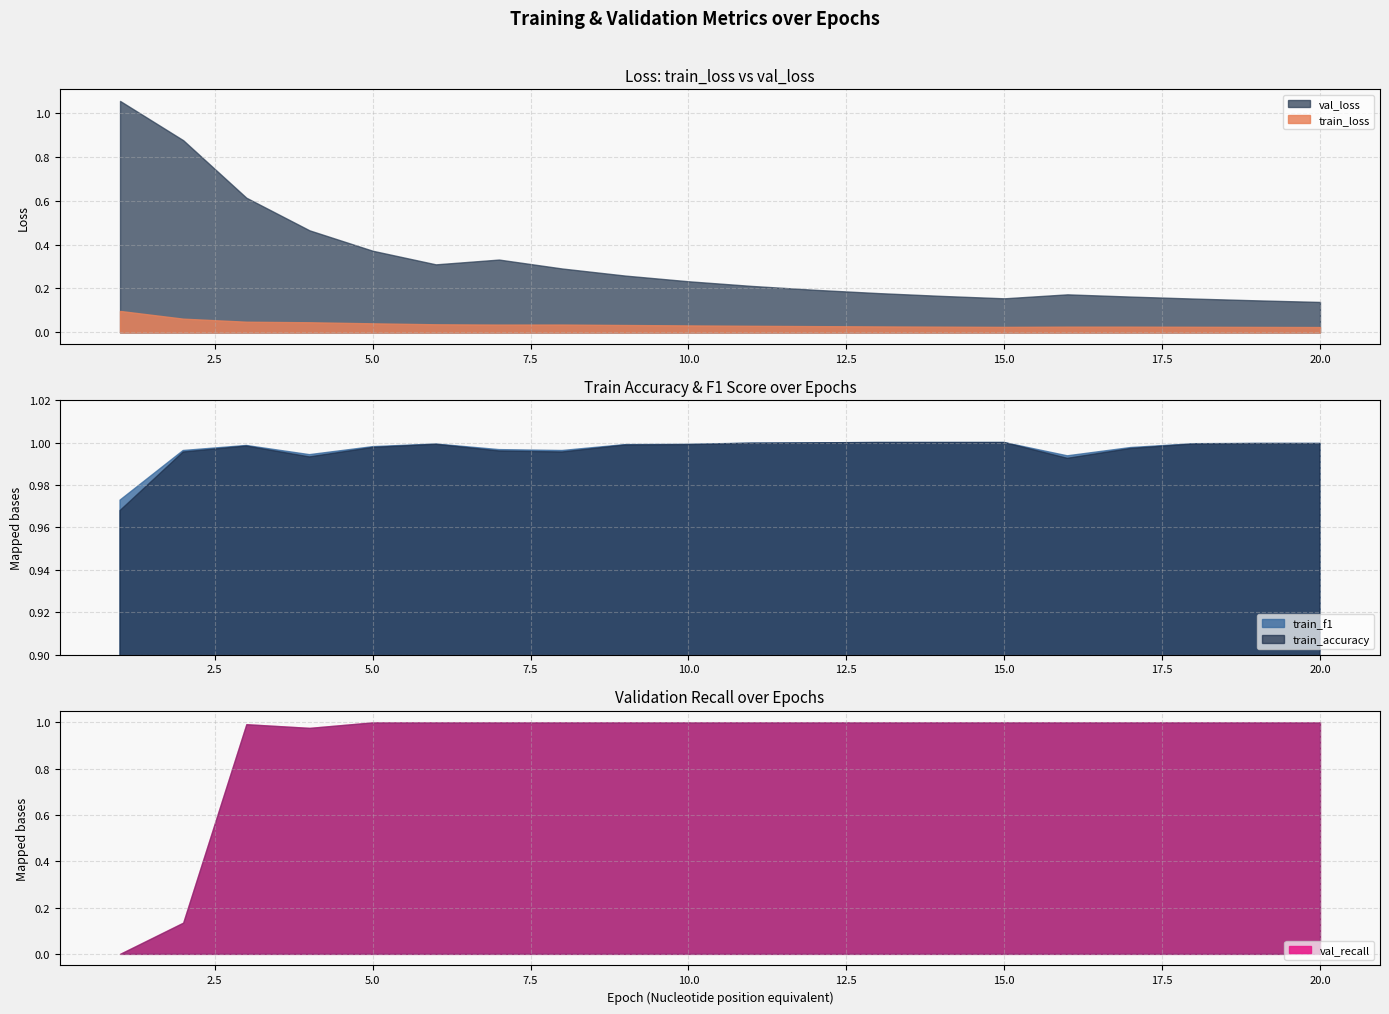

Reading left to right, list all the values displayed in this chart.

train_loss: 0.1	0.1	0.0	0.0	0.0	0.0	0.0	0.0	0.0	0.0	0.0	0.0	0.0	0.0	0.0	0.0	0.0	0.0	0.0	0.0
val_loss: 1.1	0.9	0.6	0.5	0.4	0.3	0.3	0.3	0.3	0.2	0.2	0.2	0.2	0.2	0.2	0.2	0.2	0.2	0.1	0.1
train_f1: 1.0	1.0	1.0	1.0	1.0	1.0	1.0	1.0	1.0	1.0	1.0	1.0	1.0	1.0	1.0	1.0	1.0	1.0	1.0	1.0
train_accuracy: 1.0	1.0	1.0	1.0	1.0	1.0	1.0	1.0	1.0	1.0	1.0	1.0	1.0	1.0	1.0	1.0	1.0	1.0	1.0	1.0
val_recall: 0.0	0.1	1.0	1.0	1.0	1.0	1.0	1.0	1.0	1.0	1.0	1.0	1.0	1.0	1.0	1.0	1.0	1.0	1.0	1.0